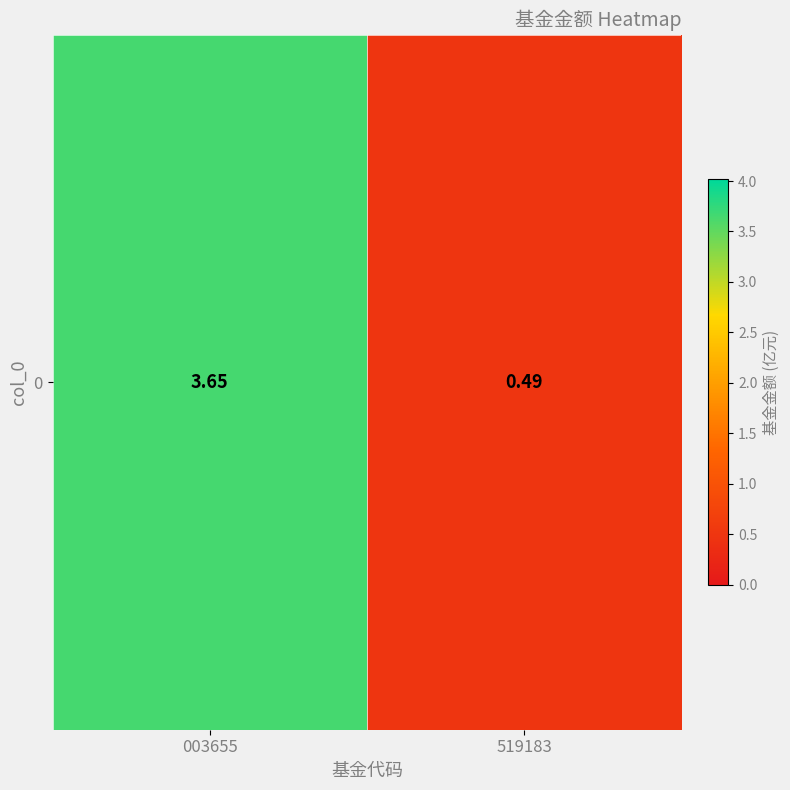

Between 519183 and 003655, which is larger?

003655